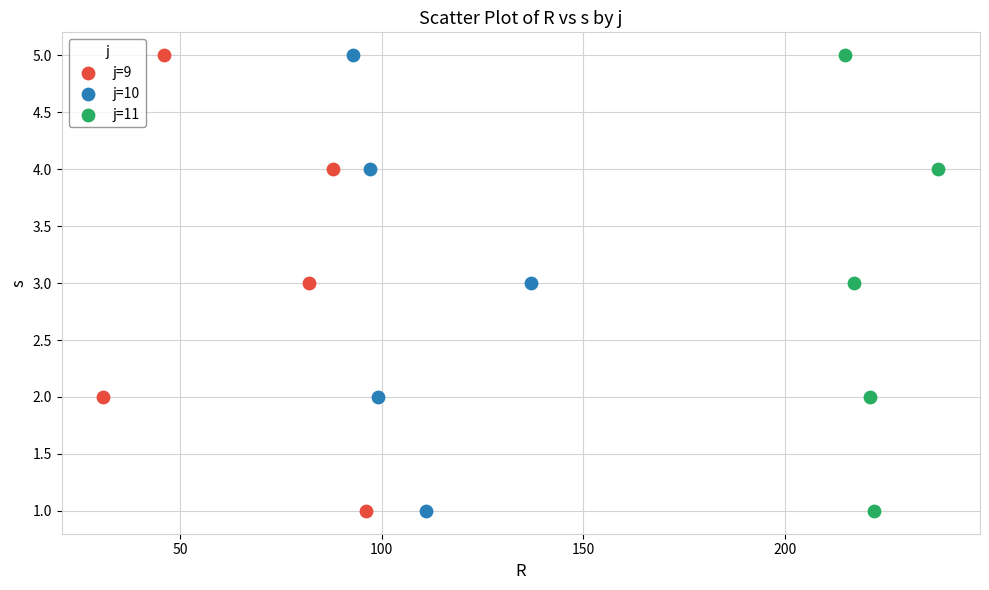

What are all the series names shown in the legend?

j=9, j=10, j=11